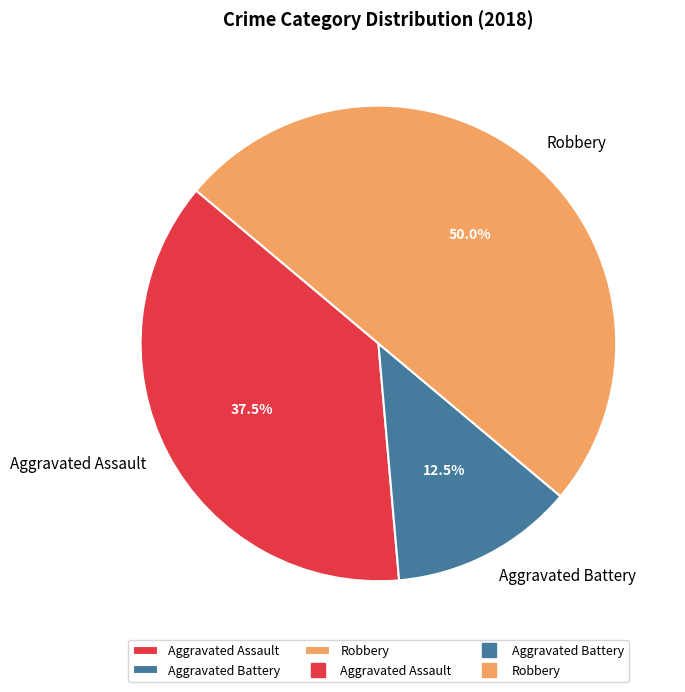

What is the ratio of the value at Robbery to the value at Aggravated Battery?

4.0